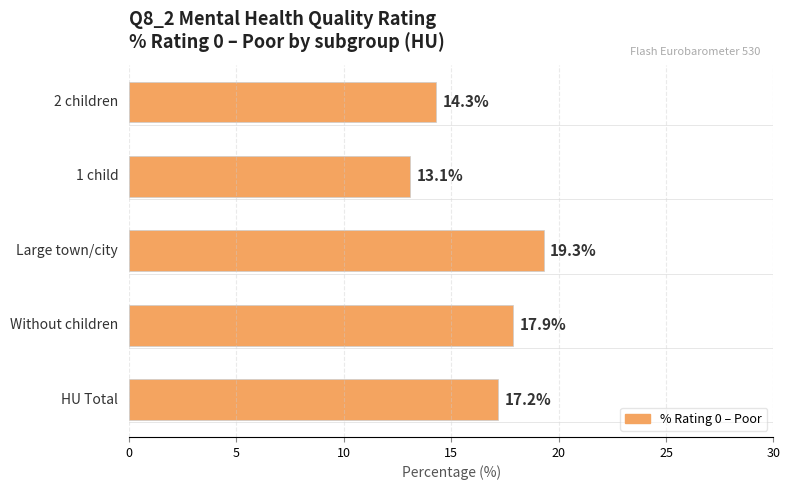

What is the average value?

16.4